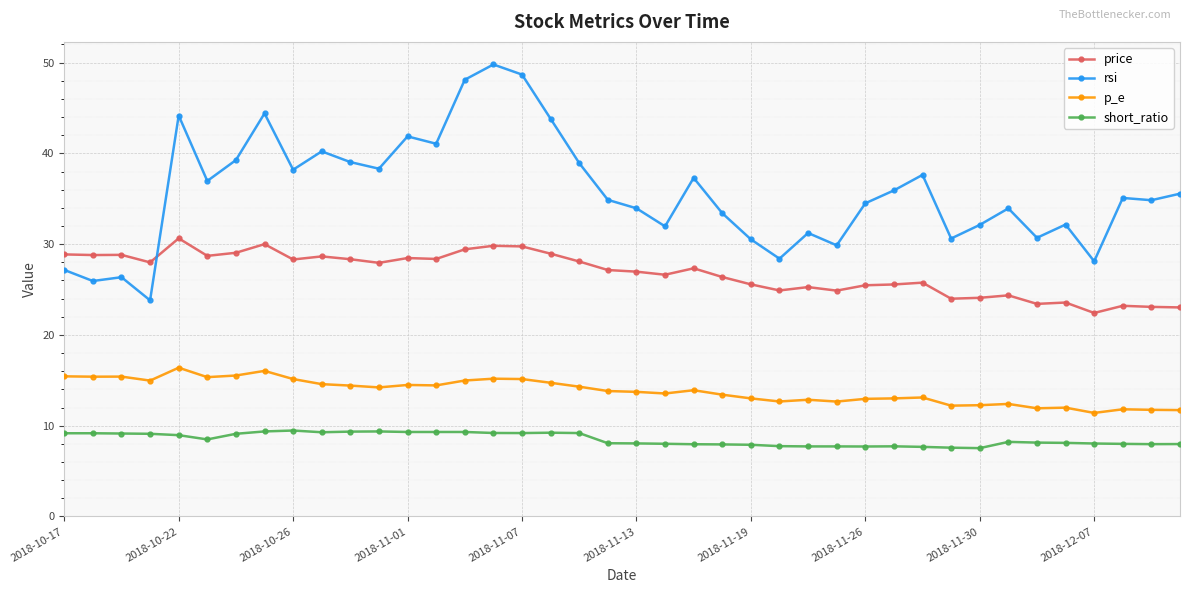

Which series has the widest spread of values?

rsi